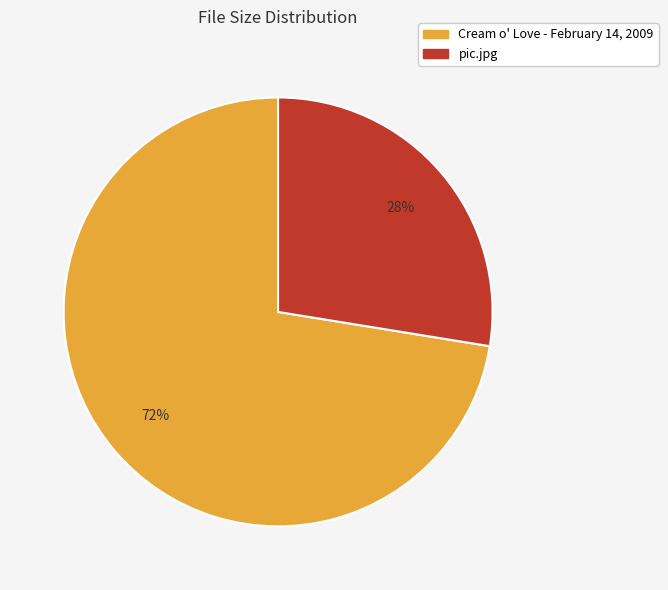

Is the sum of Cream o' Love - February 14, 2009 and pic.jpg greater than half?

Yes